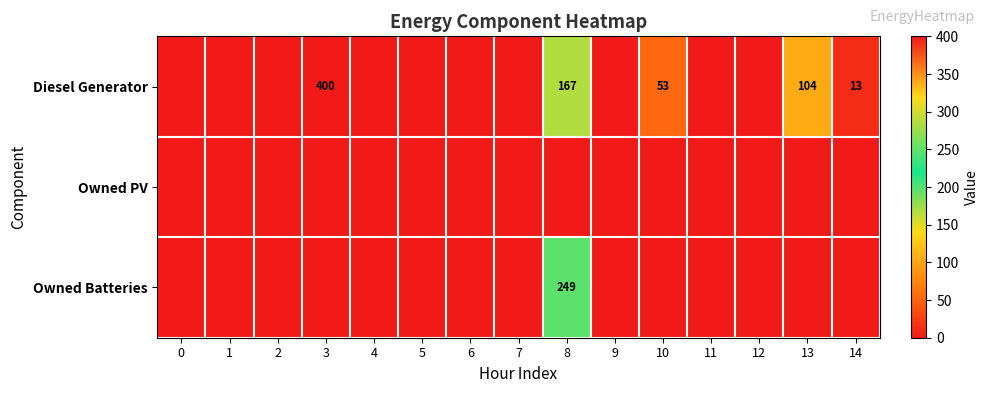

The Diesel Generator series shows 13 at 14. True or false?

True